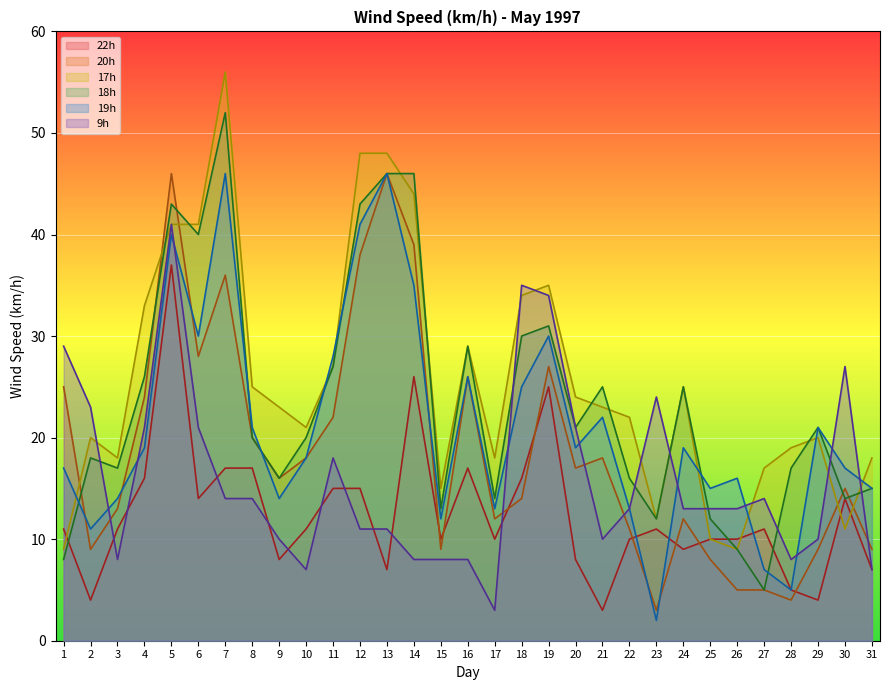

True or false: 22h has a value of 5 at 13.

False